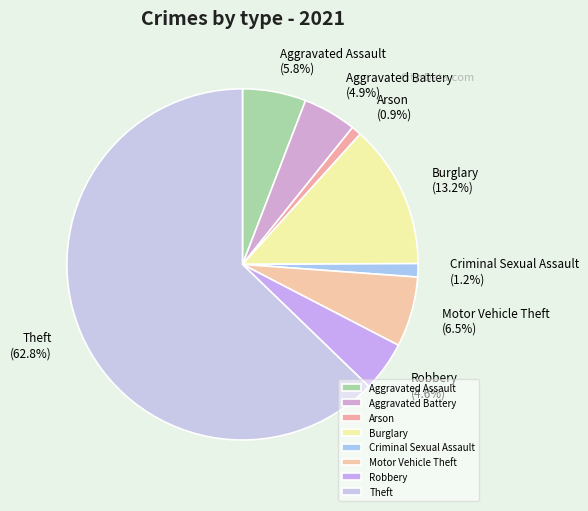

Does Theft account for over 50% of the chart?

Yes